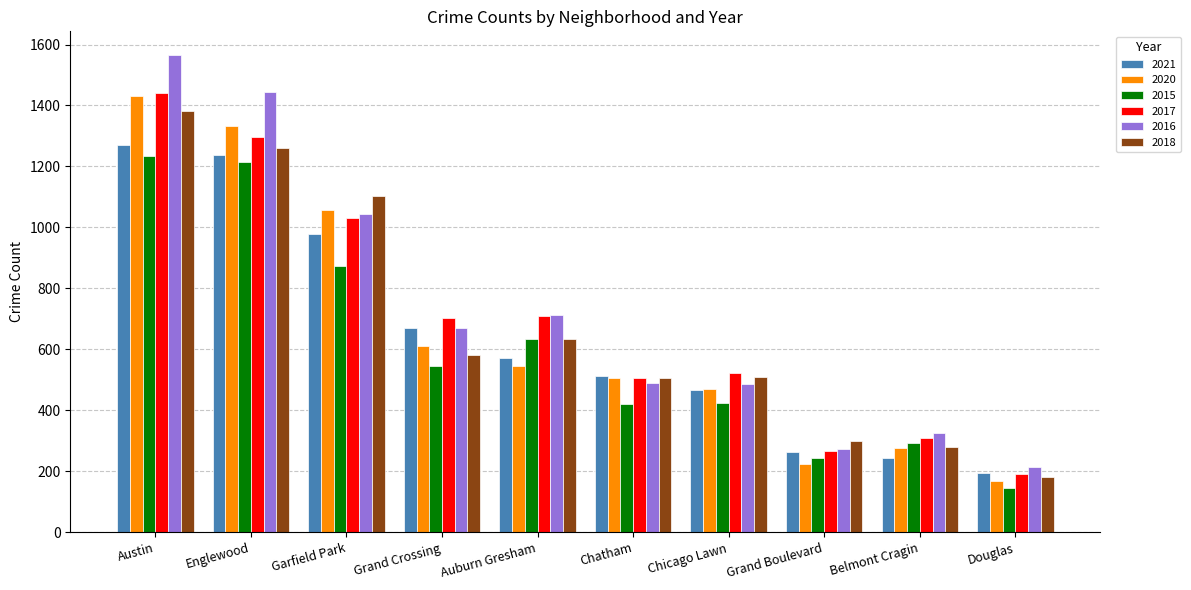

What is the difference between the 2021 values at Grand Boulevard and Englewood?

976